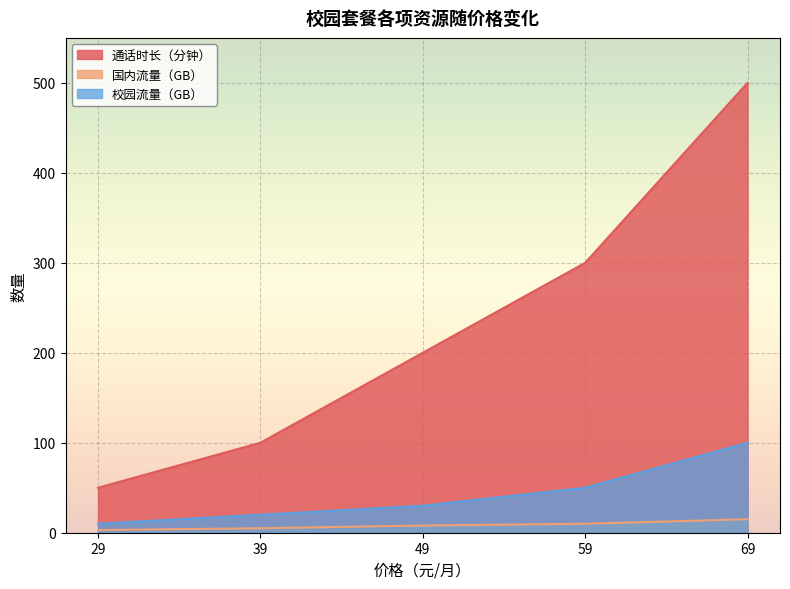

Between 49 and 69, which series saw the biggest shift?

通话时长（分钟）